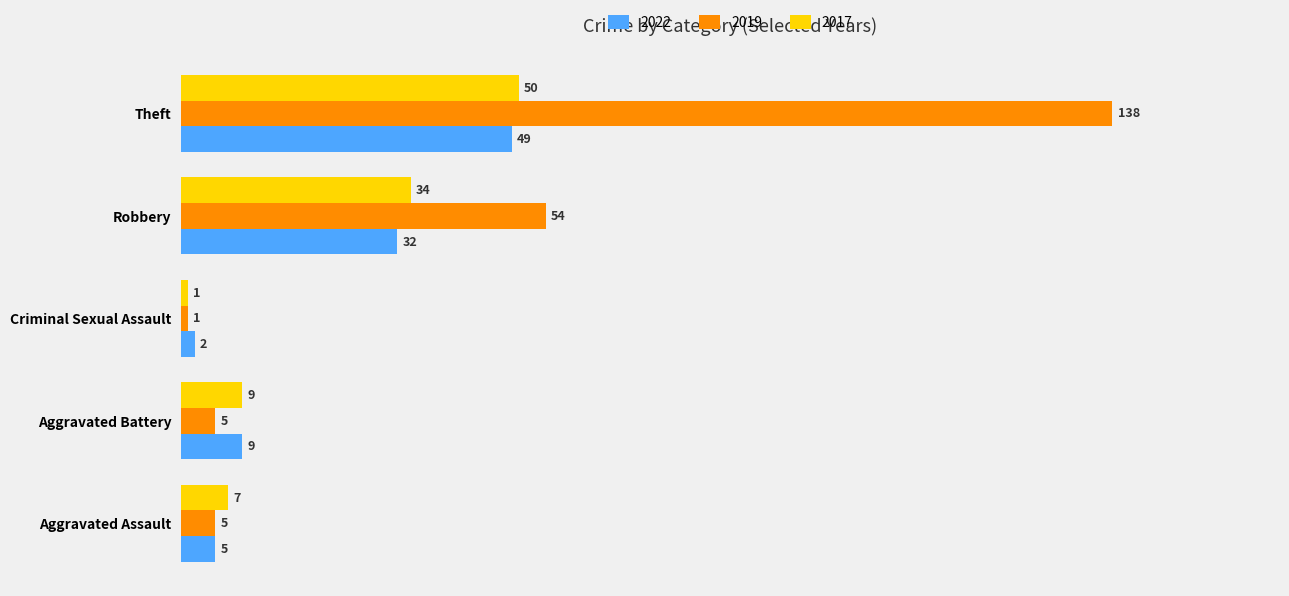

What is the total value across all series at Aggravated Battery?

23